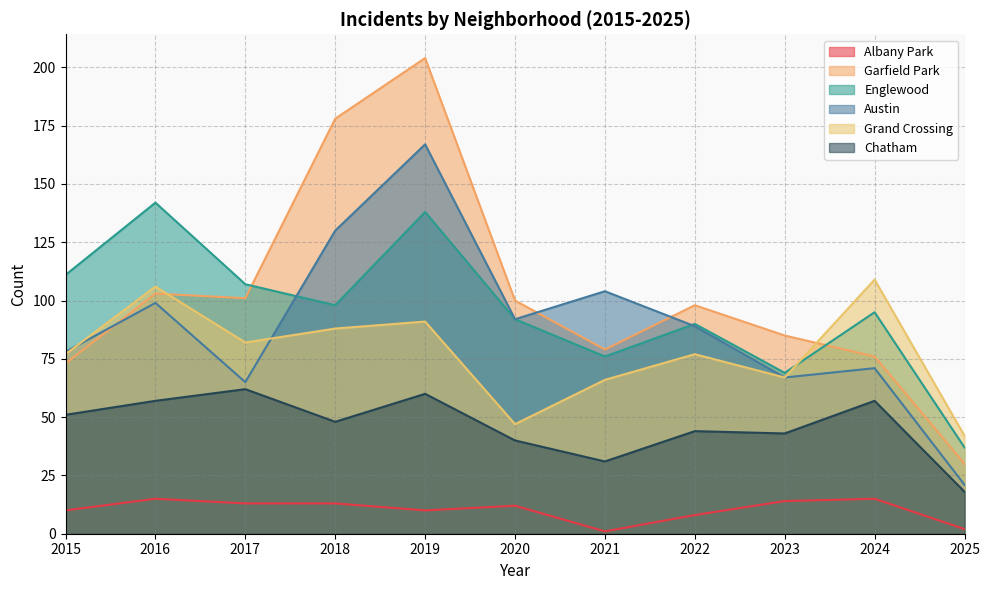

At which label does Grand Crossing reach its minimum?

2025